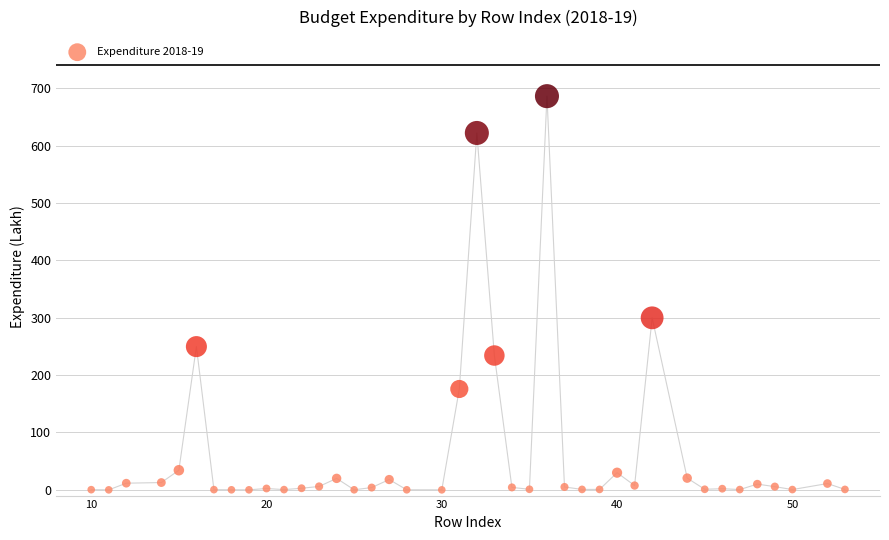

What Y value in the scatter plot is closest to 343?

299.9